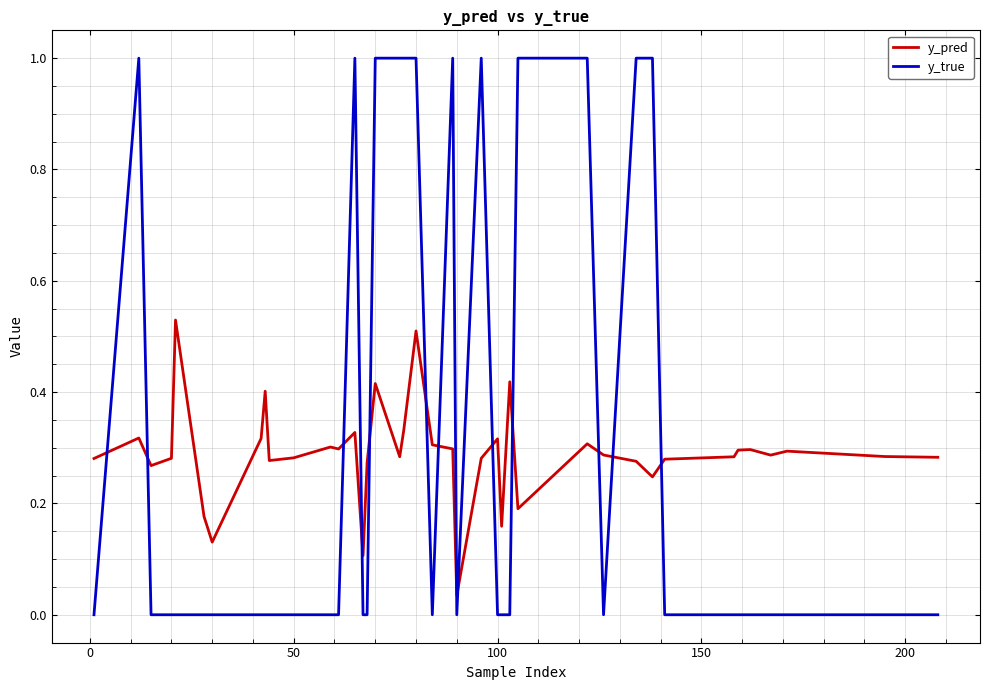

True or false: y_pred and y_true intersect in this chart.

True